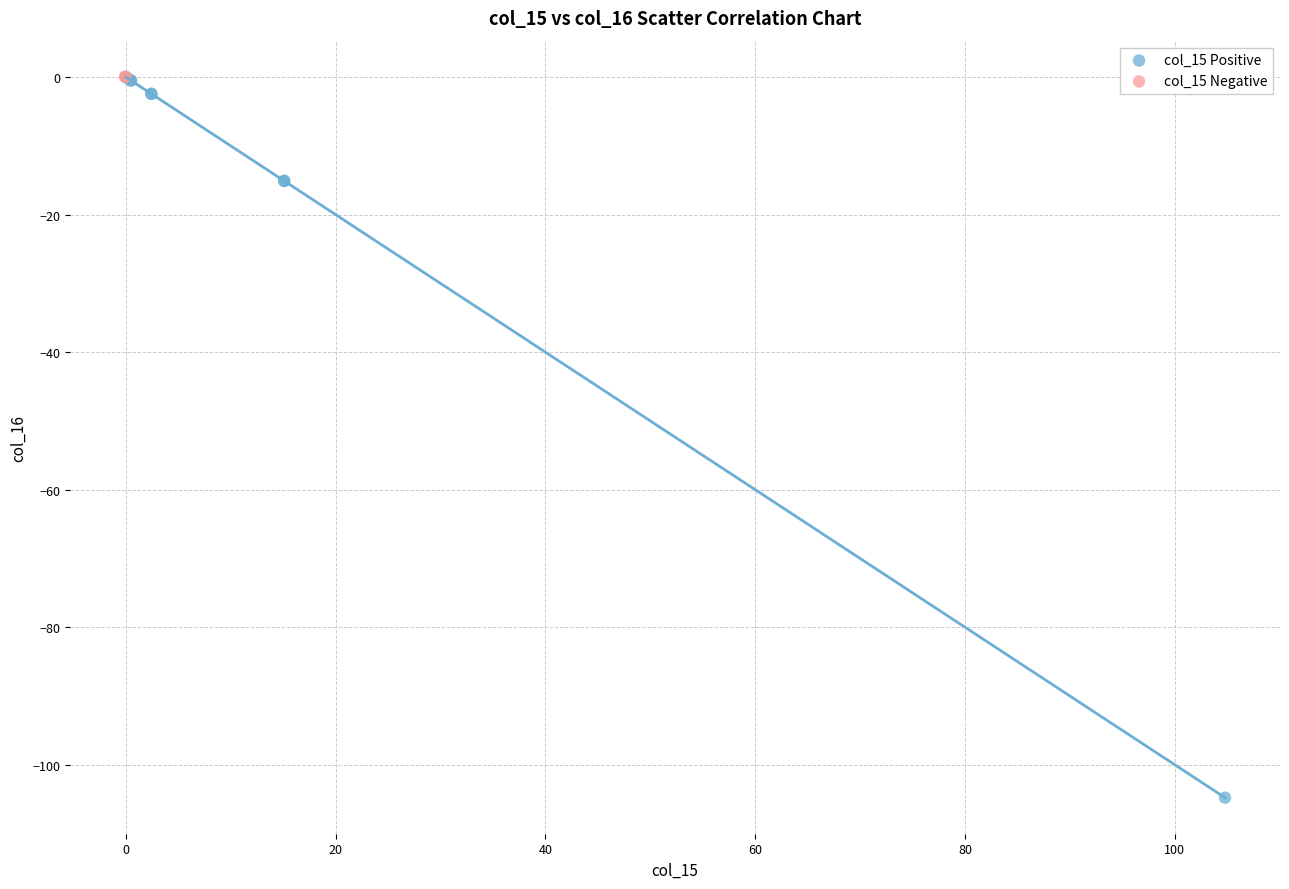

Which series reaches the minimum Y coordinate?

col_15 Positive